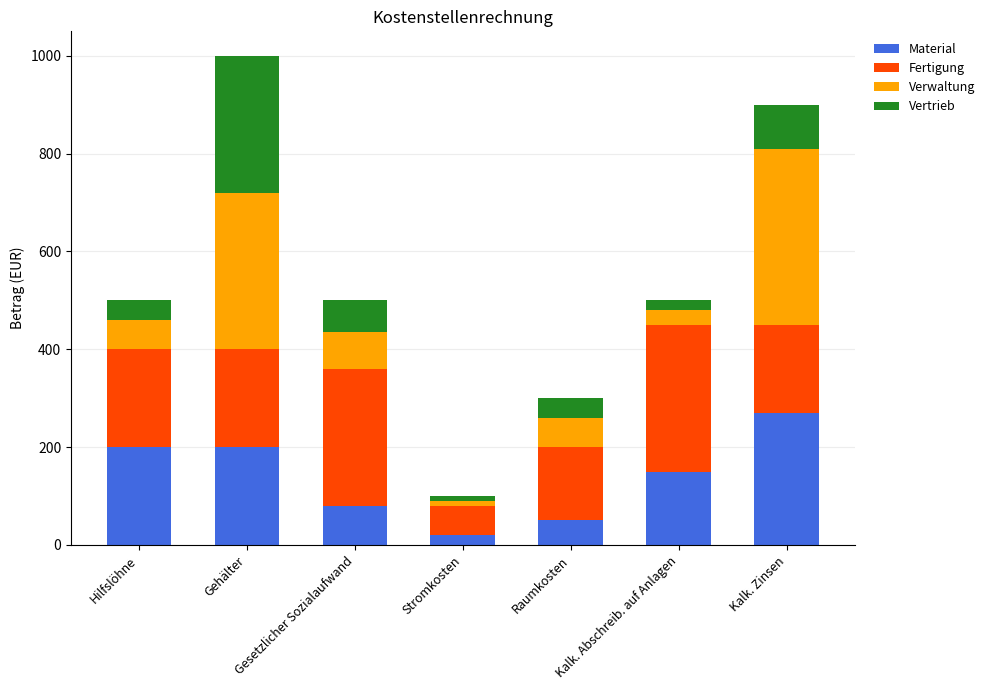

At which category is the sum across all series the highest?

Gehälter